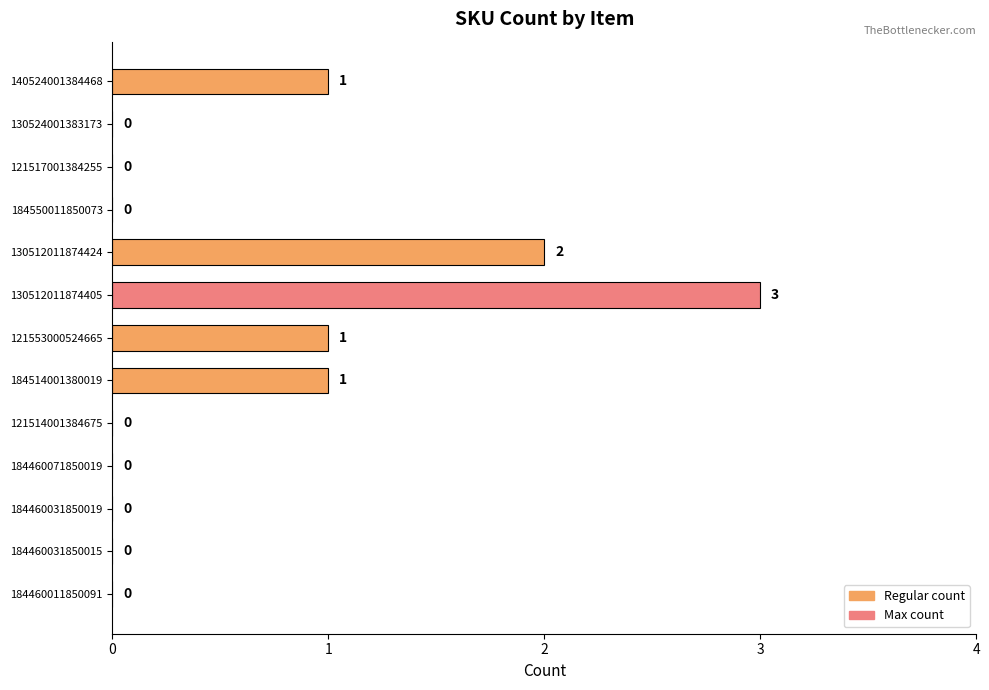

Between 130512011874405 and 184460071850019, which is larger?

130512011874405